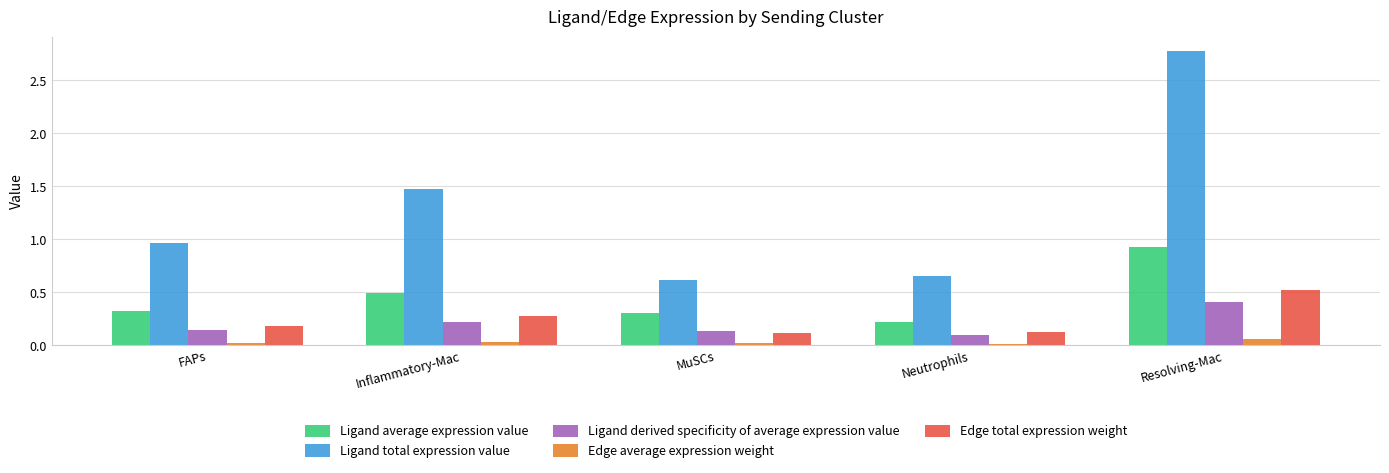

What is the value of the Ligand average expression value bar at the 3rd from the left?

0.3